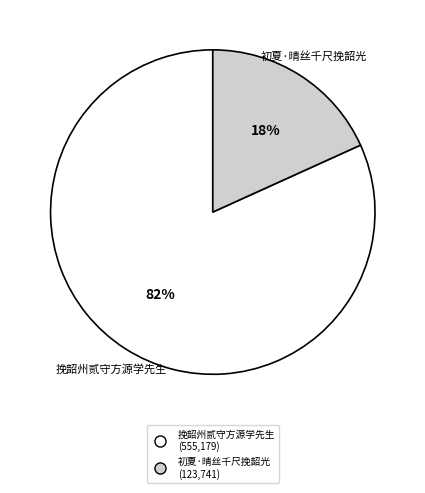

How many segments does this pie chart have?

2